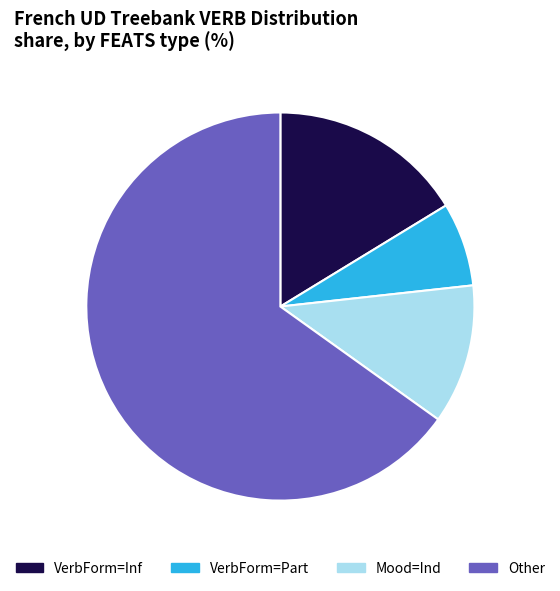

Which category accounts for the majority?

Other